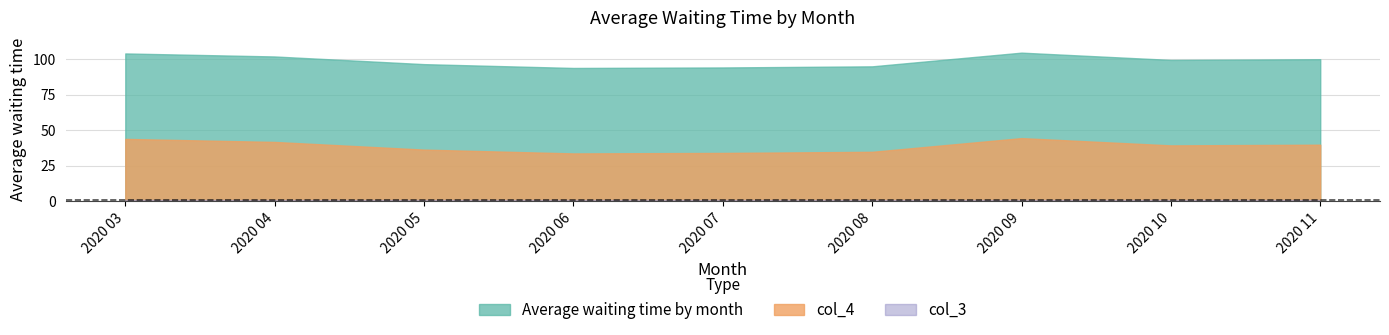

What is the difference between the highest and lowest values at 2020 09?

103.4